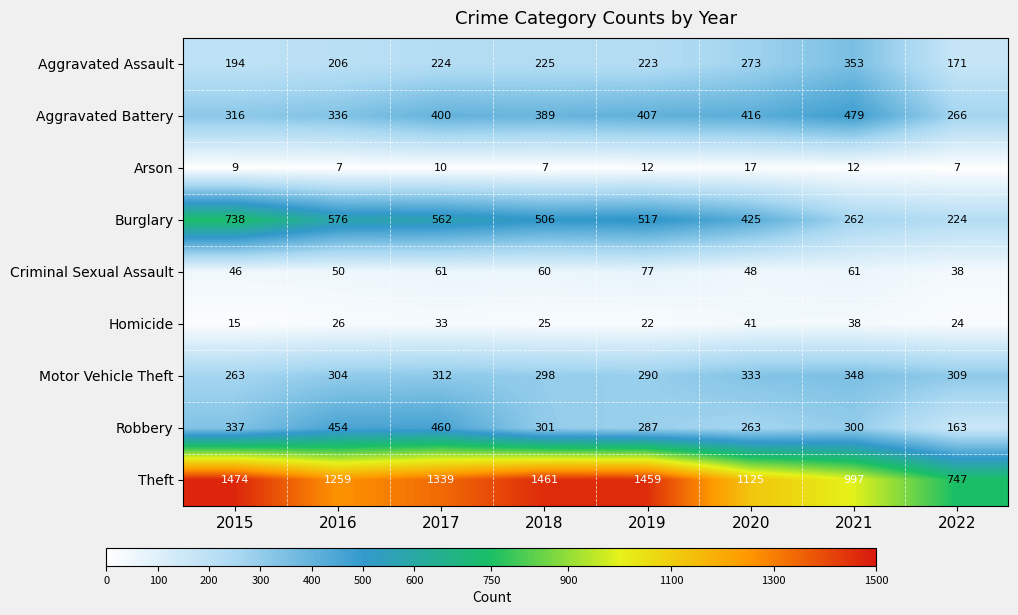

What is the greatest value displayed?

1474